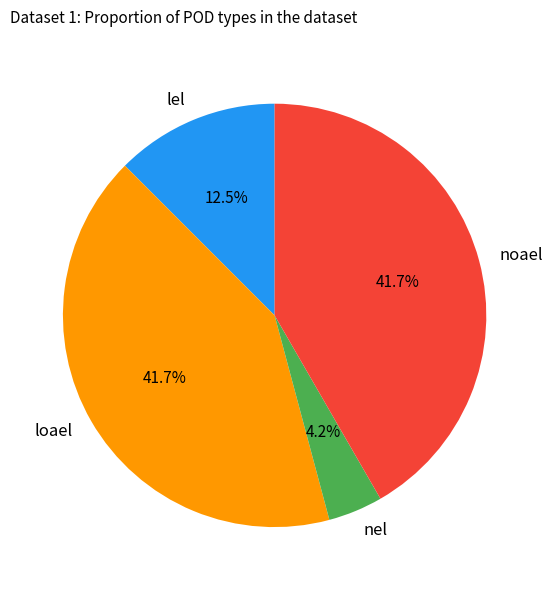

Which slice is the smallest?

nel